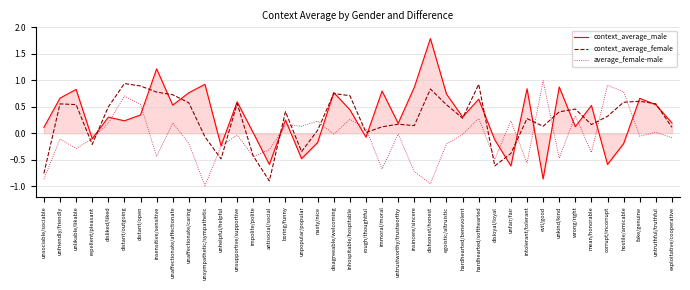

How many values in the context_average_female series exceed 0?

31